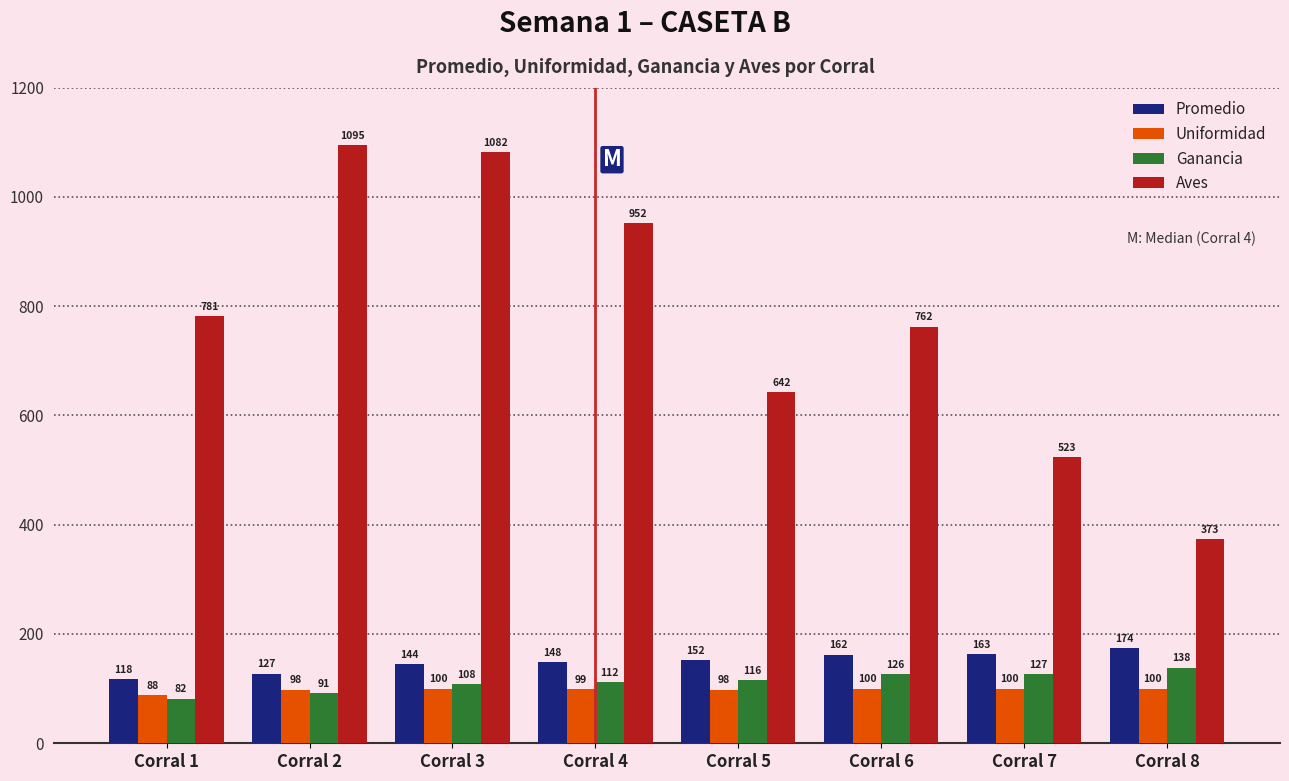

What is the total value across all series at Corral 3?

1434.5